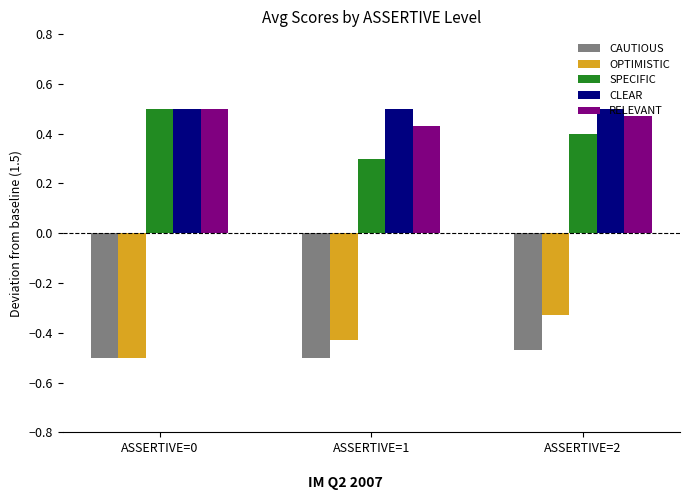

Which category has the lowest value in the SPECIFIC series?

ASSERTIVE=1